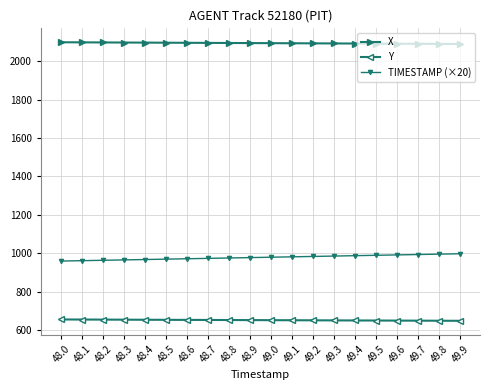

Is it true that TIMESTAMP (×20) equals 502.8 at 48.4?

False